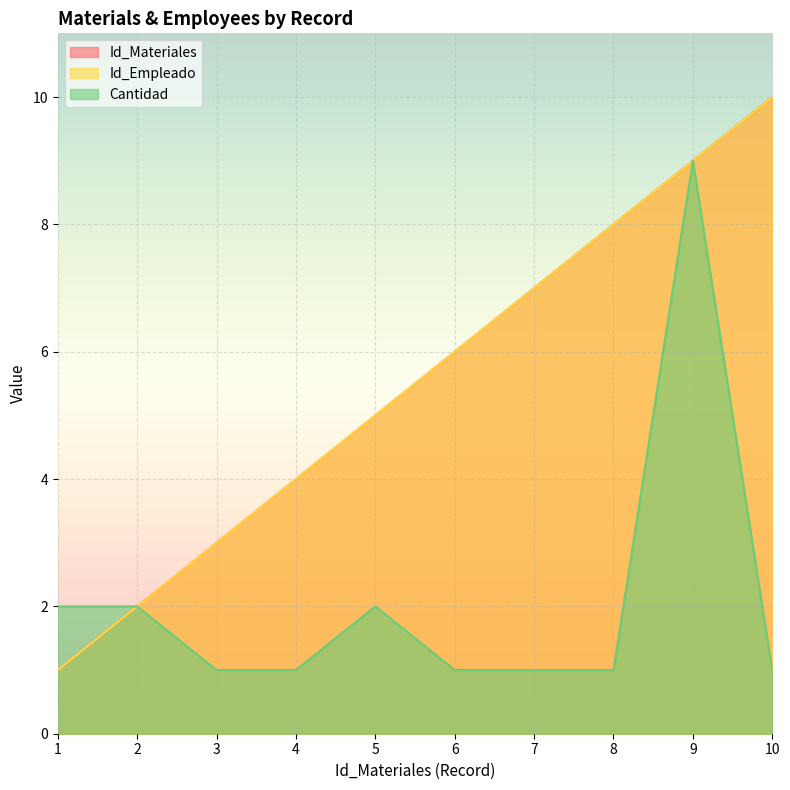

List the series in order of their peak value, highest first.

Id_Materiales, Id_Empleado, Cantidad